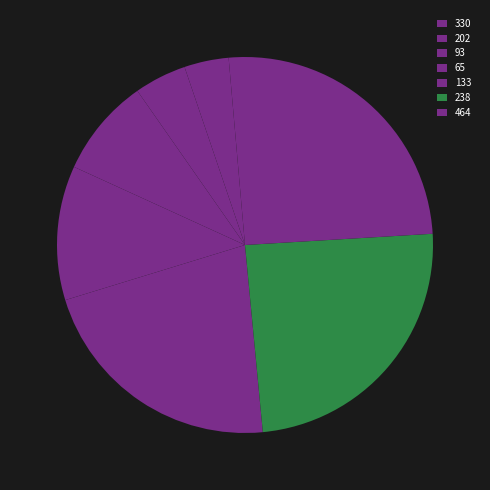

True or false: 133 accounts for 36% of the total.

False